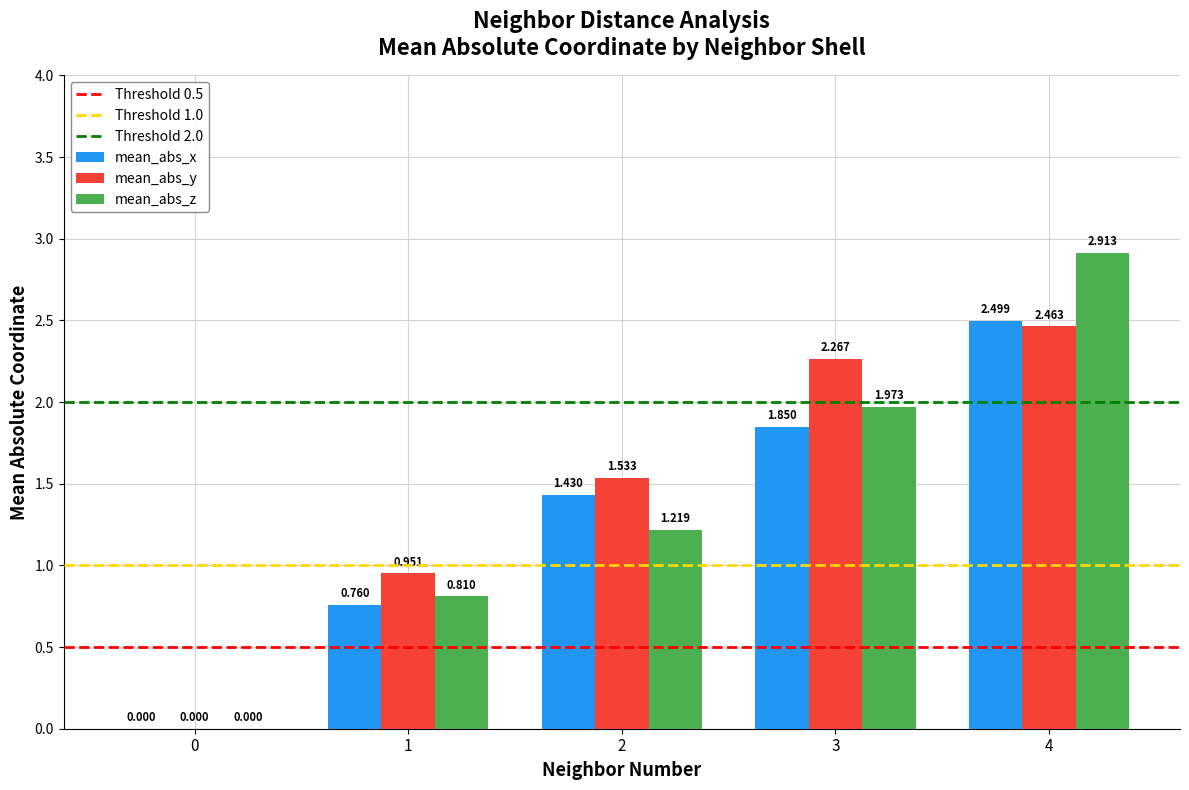

How many positive values does the mean_abs_x series have?

4